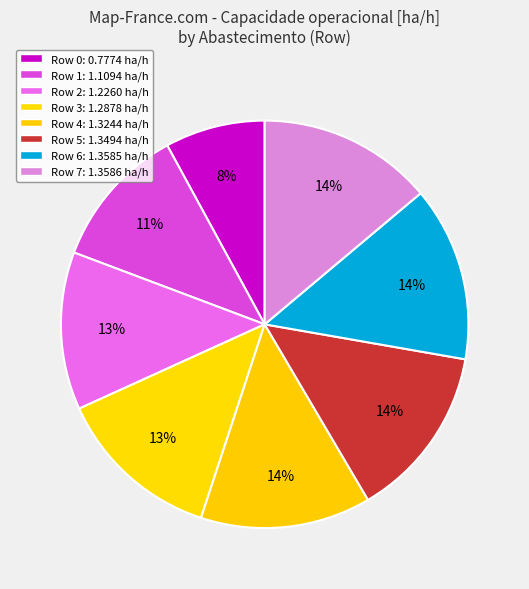

What percentage is the Row 1 slice, to the nearest percent?

11%